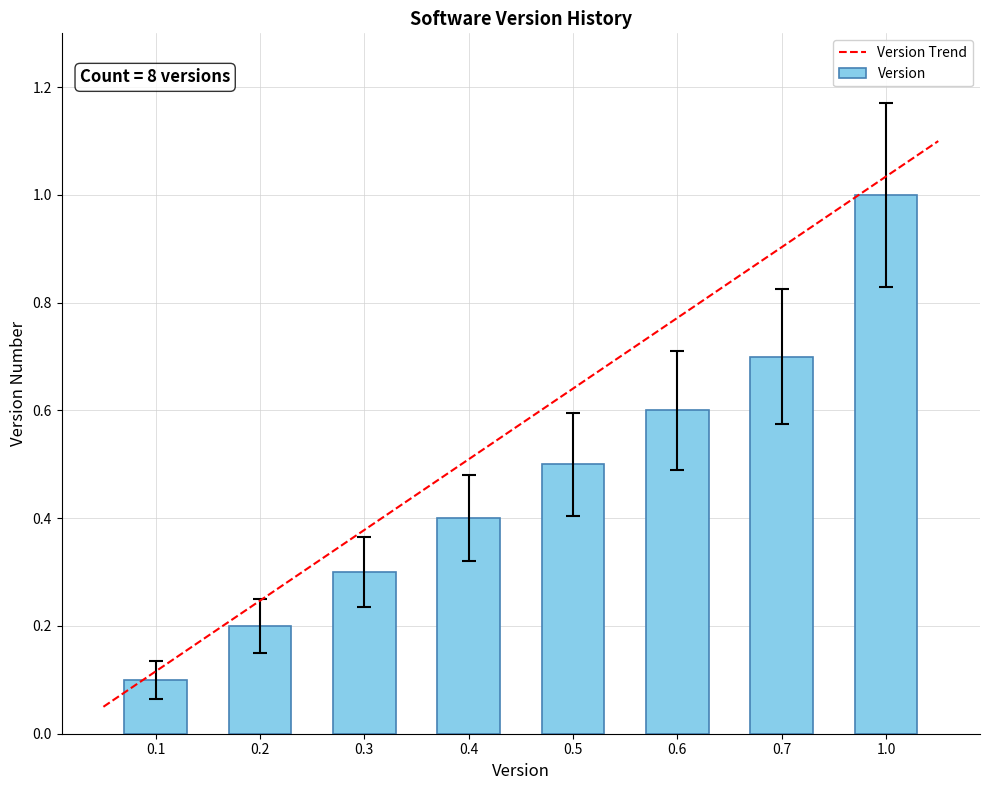

What is the average value?

0.5